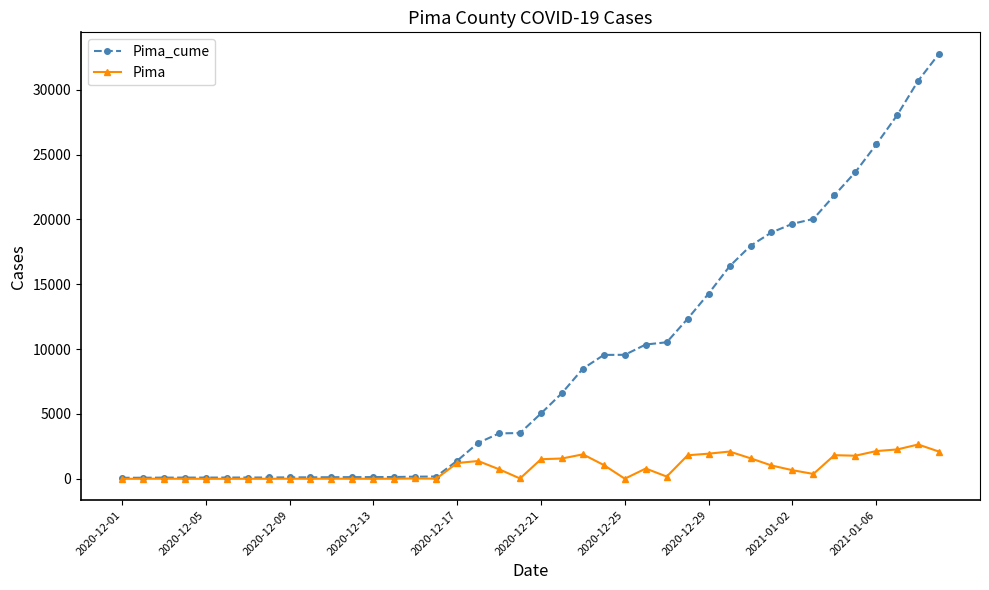

True or false: Pima has more than 0 points higher than both neighbors.

True